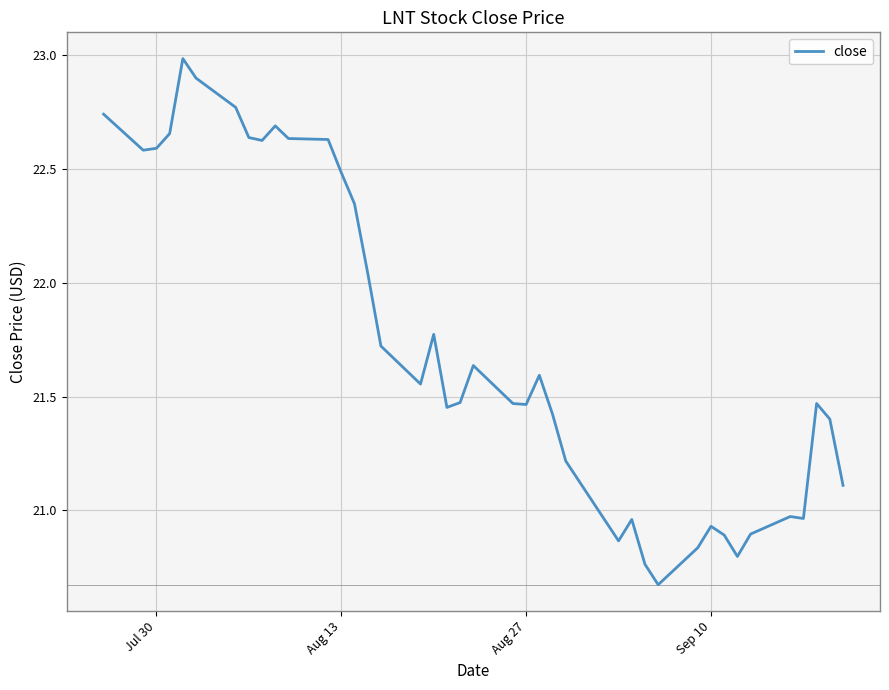

True or false: the data shows 22.6 at Jul 30.

True